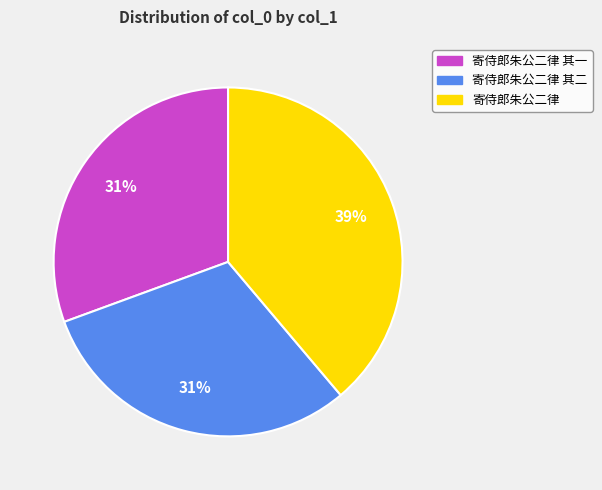

To the nearest percent, what percentage of the pie is 寄侍郎朱公二律 其二?

31%